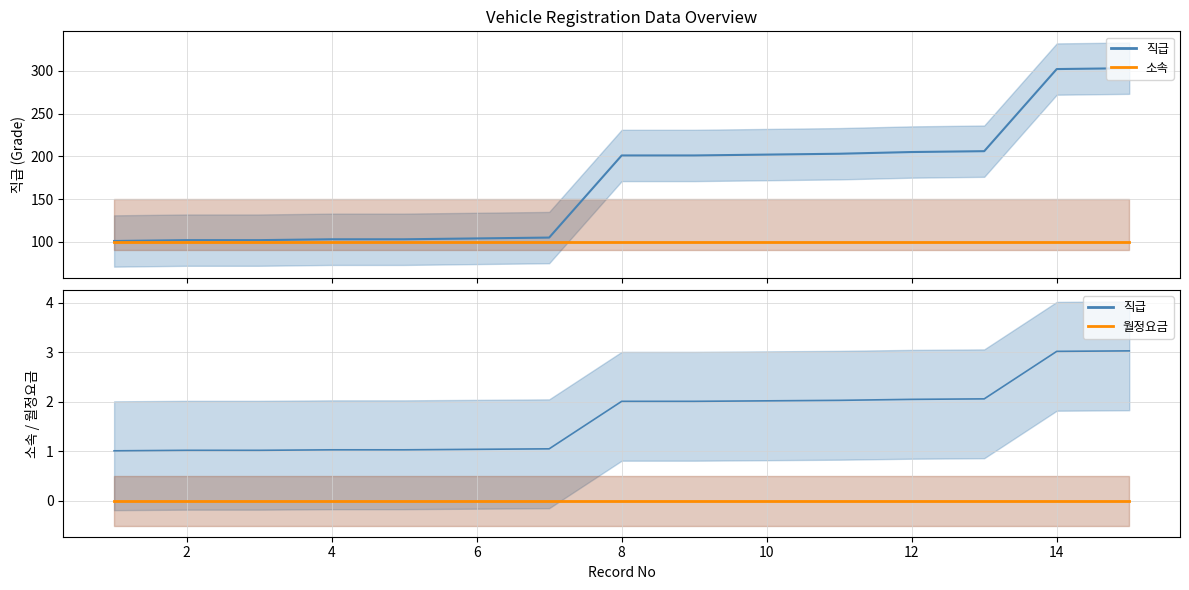

List the series in order of their peak value, lowest first.

월정요금, 직급, 소속